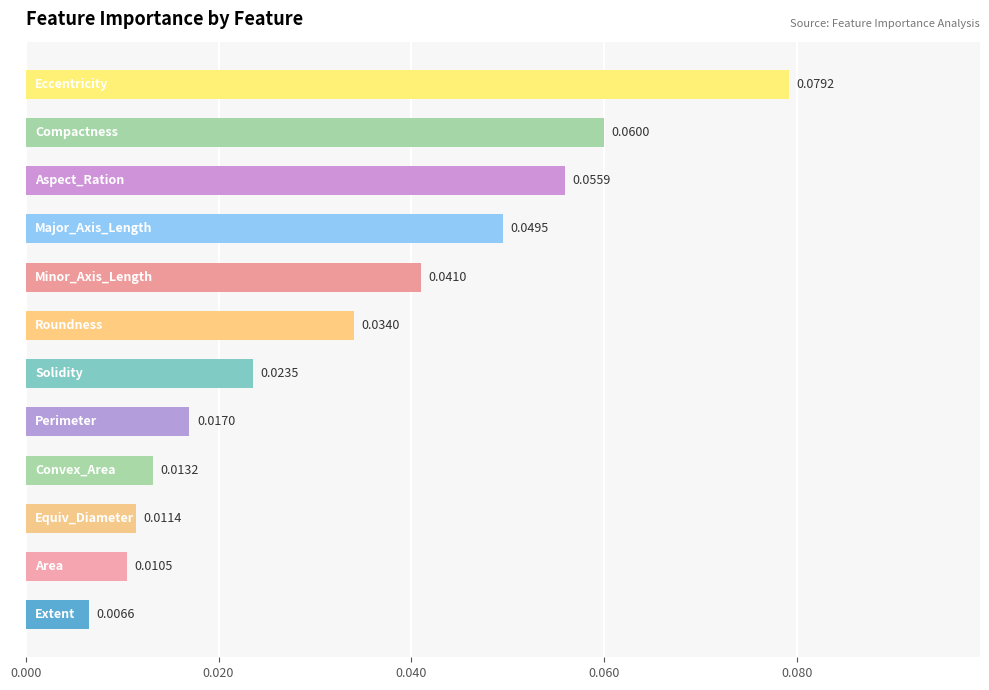

What is the sum of all values?

0.4